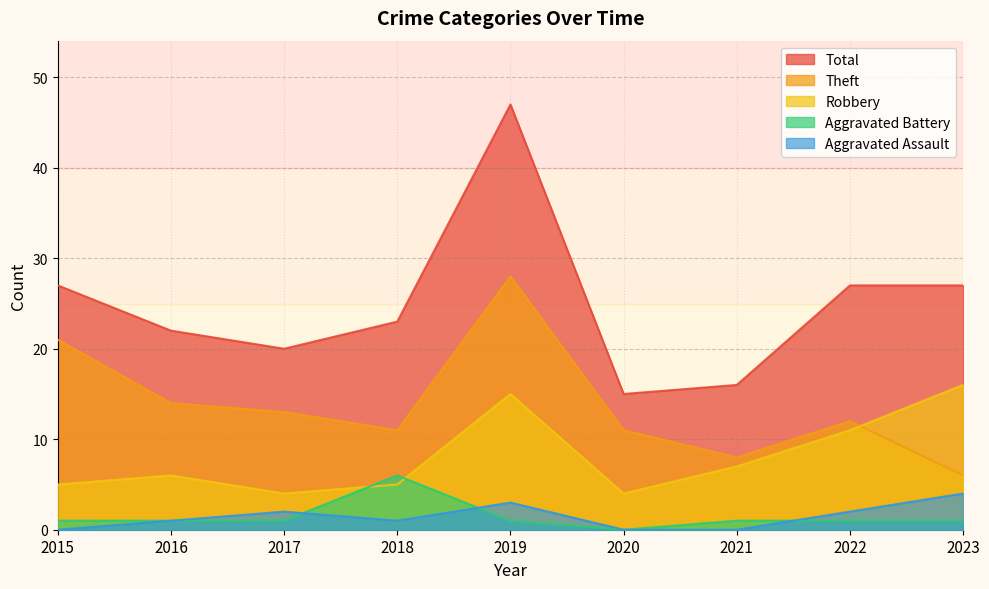

What is the value of the Aggravated Battery point at the 3rd from the left?

1